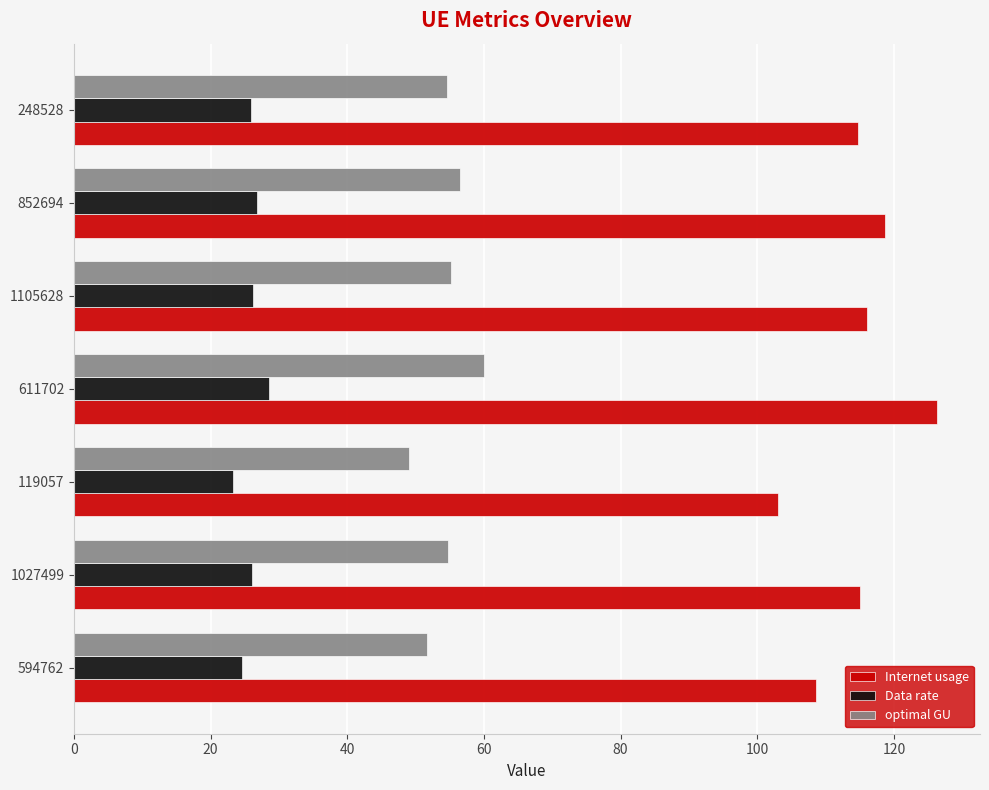

What is the approximate value of optimal GU at 852694?

56.5